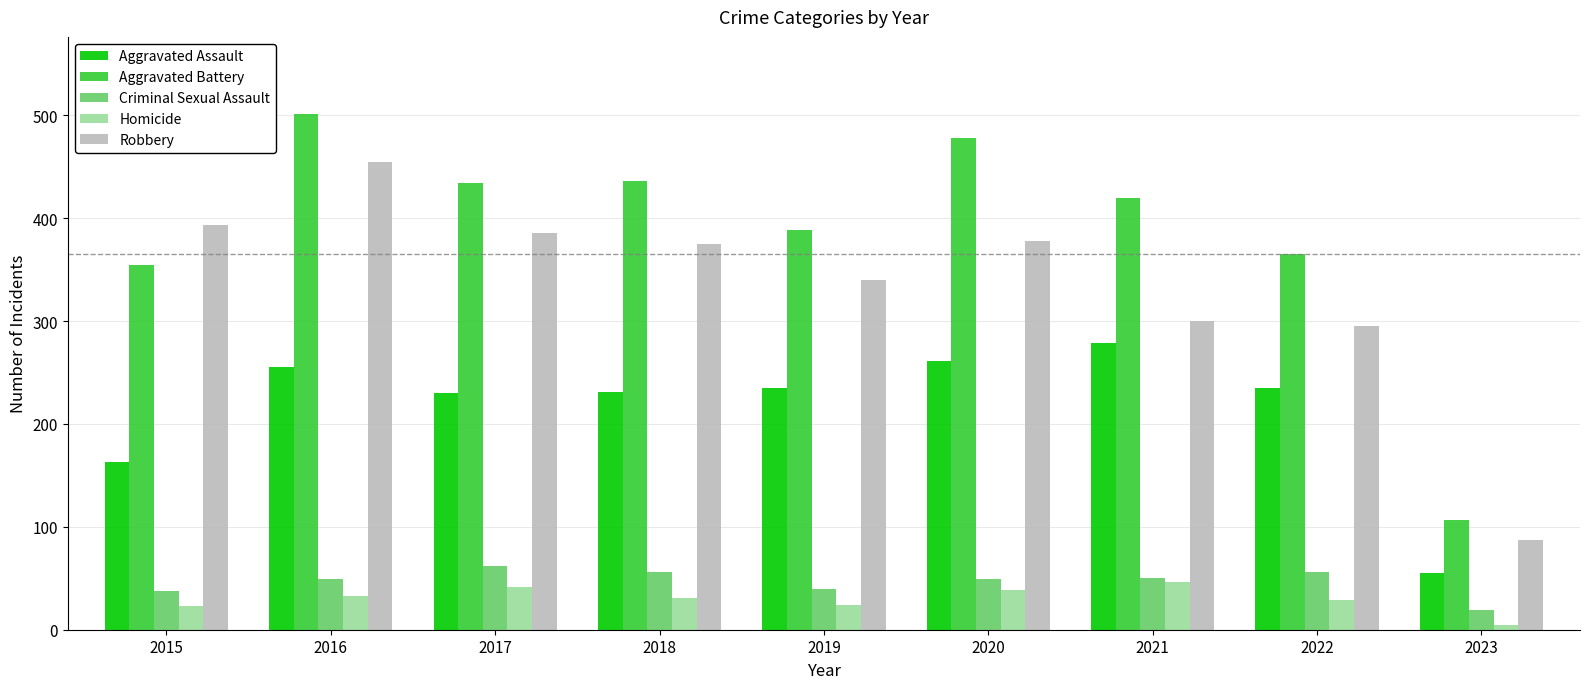

At how many categories does at least one series exceed 397?

5